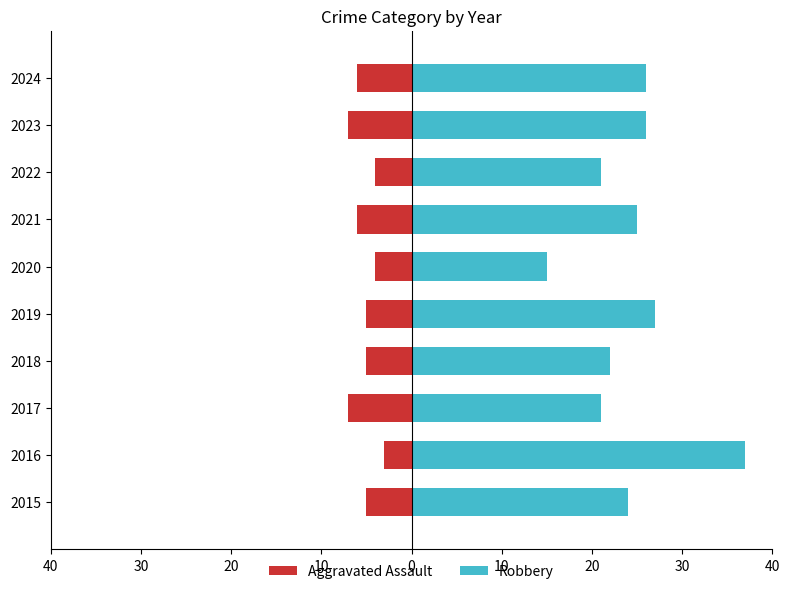

What is the difference between the maximum and minimum values in the Robbery series?

22